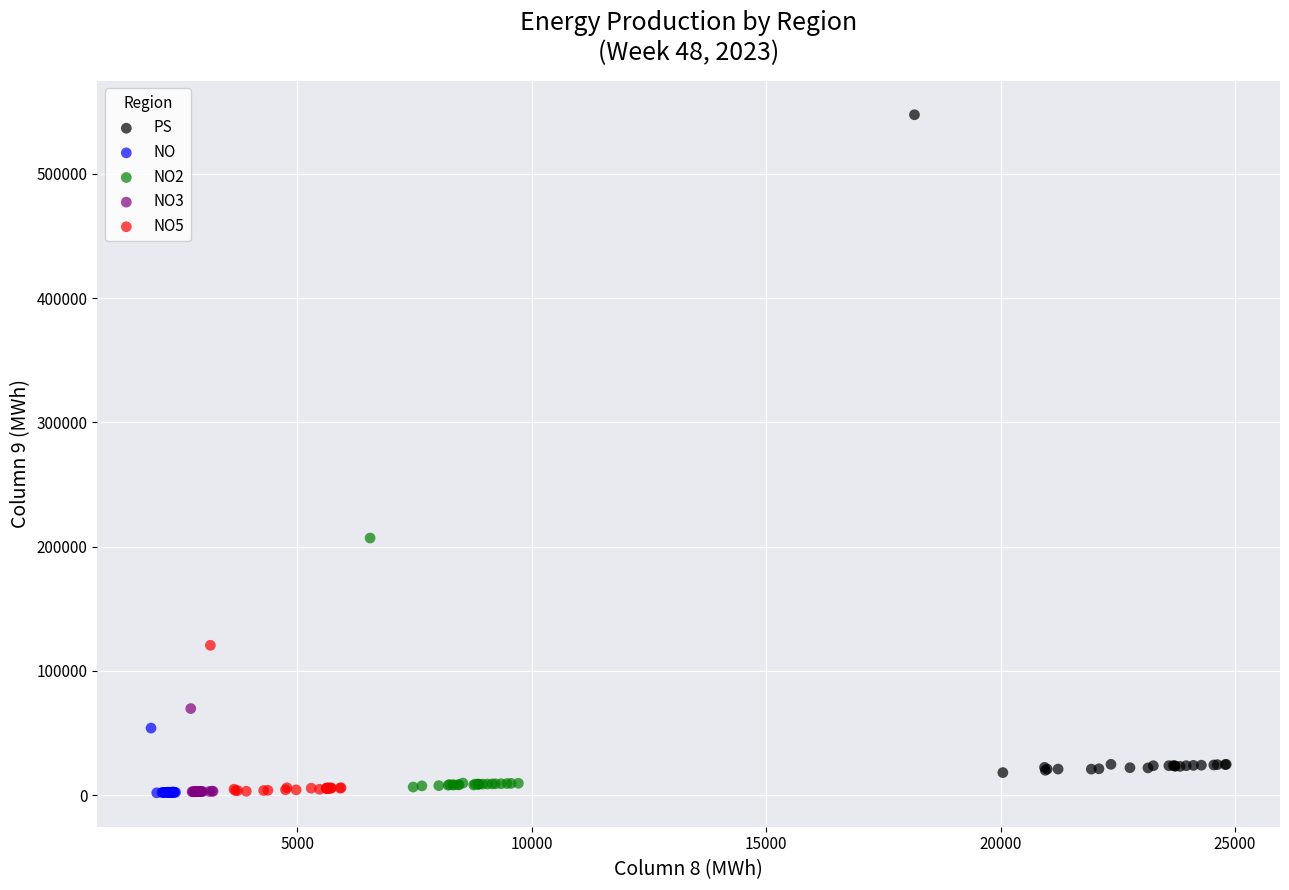

Which series has the widest spread of Y values?

PS